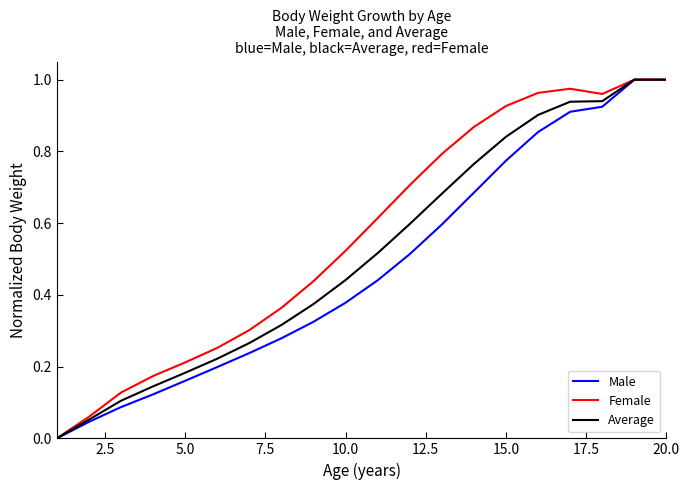

Which series has the largest total across all categories?

Female